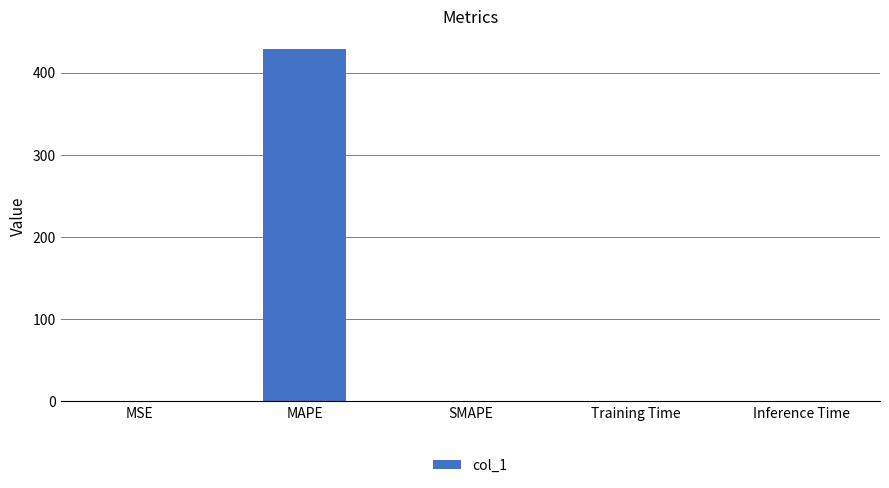

What is the average value?

86.1